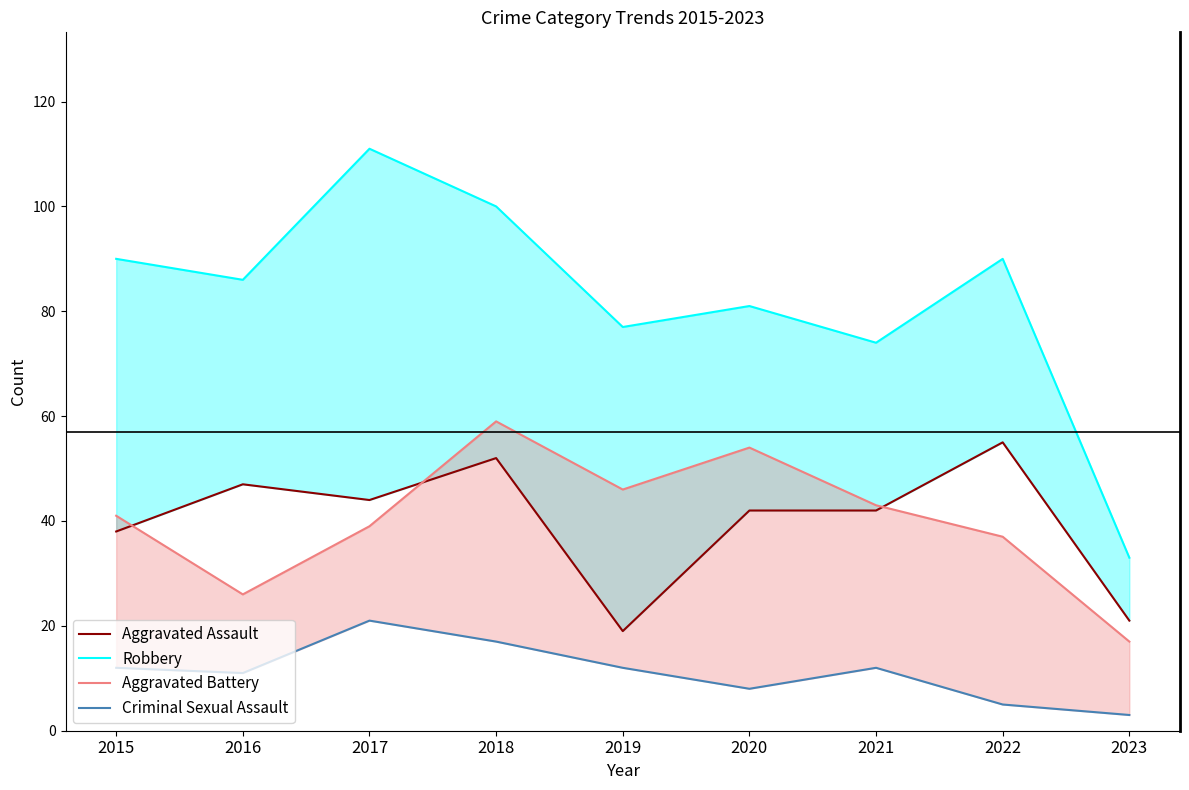

What is the average value of the Aggravated Assault series?

40